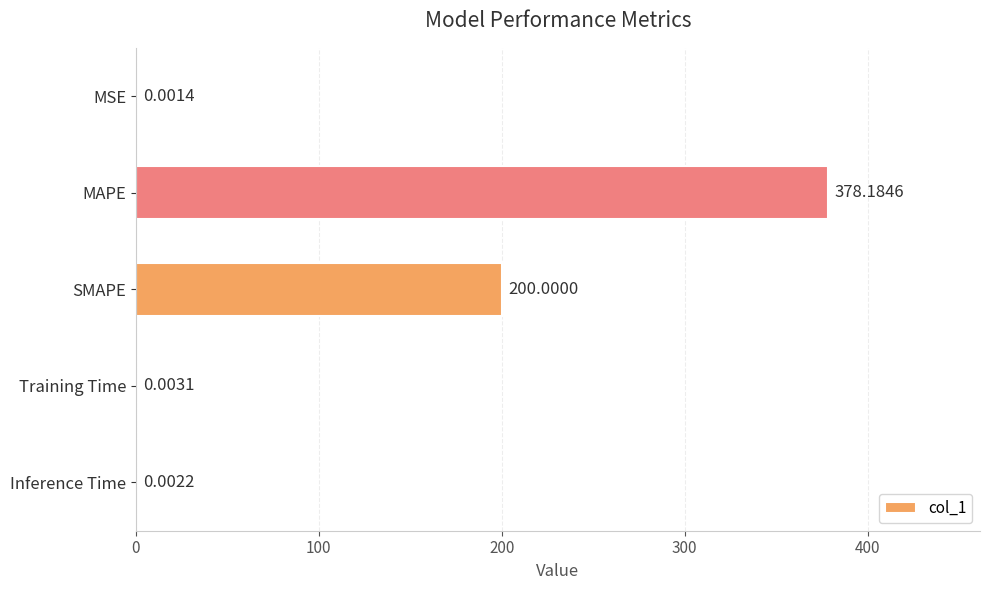

Which has a higher value, MAPE or SMAPE?

MAPE